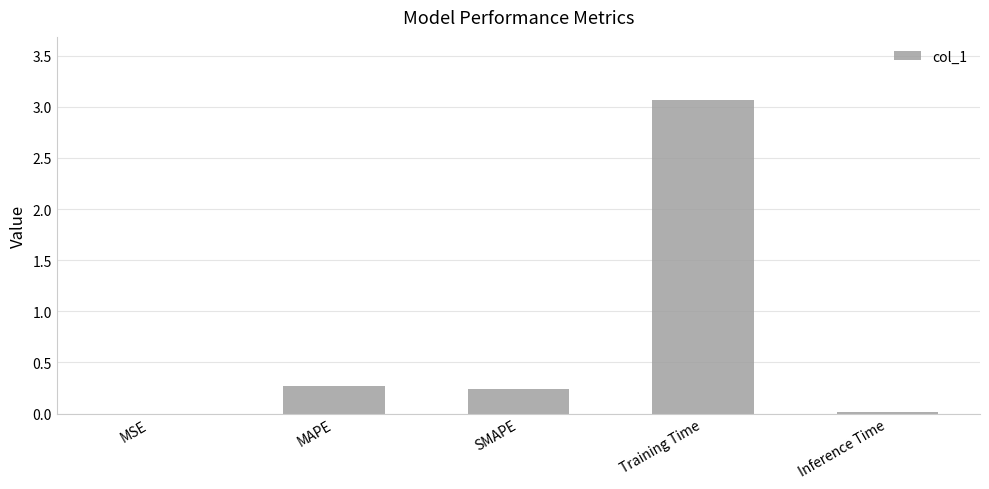

What is the change in value from MAPE to Training Time?

+2.8